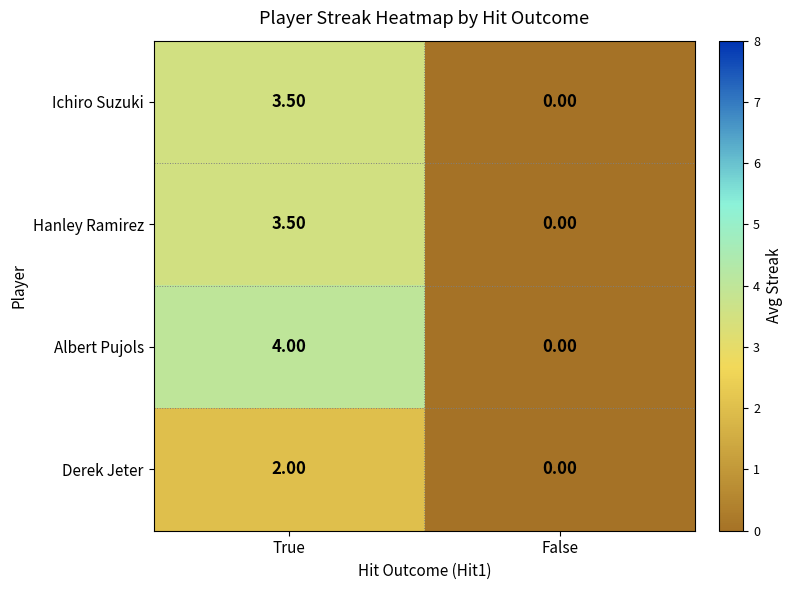

Is the value of Derek Jeter at False greater than the value of Ichiro Suzuki at True?

No